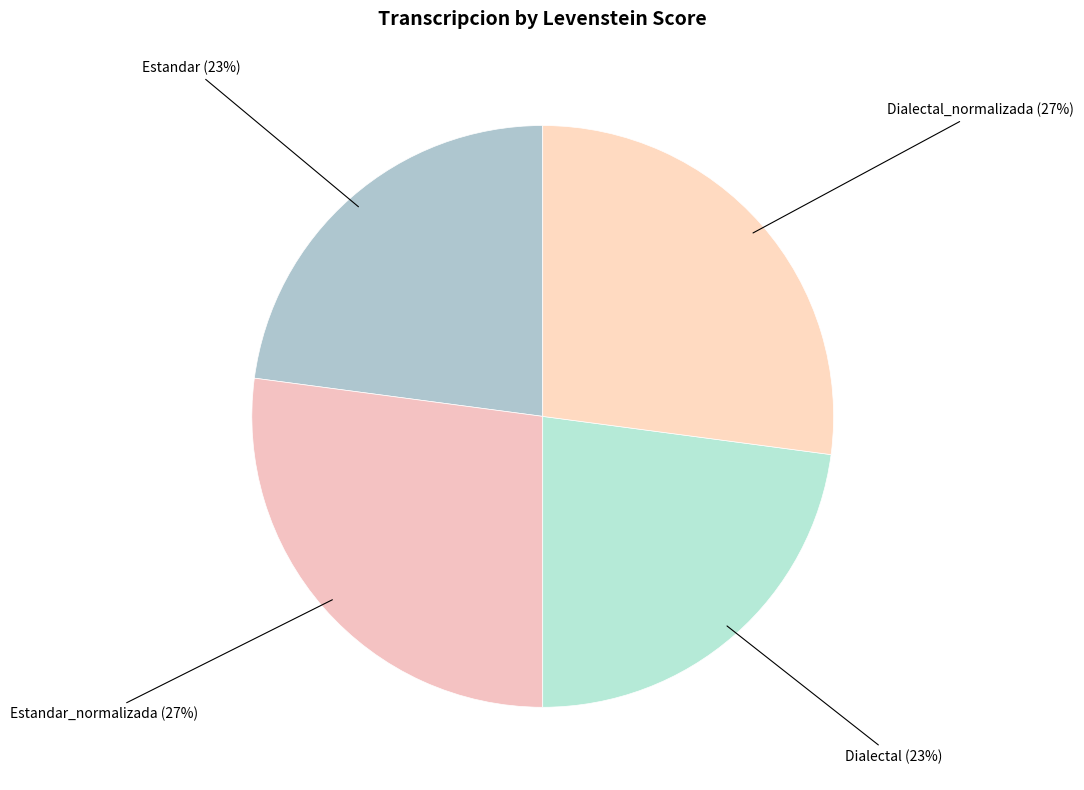

To the nearest percent, what is the combined percentage of Dialectal_normalizada and Estandar_normalizada?

54%